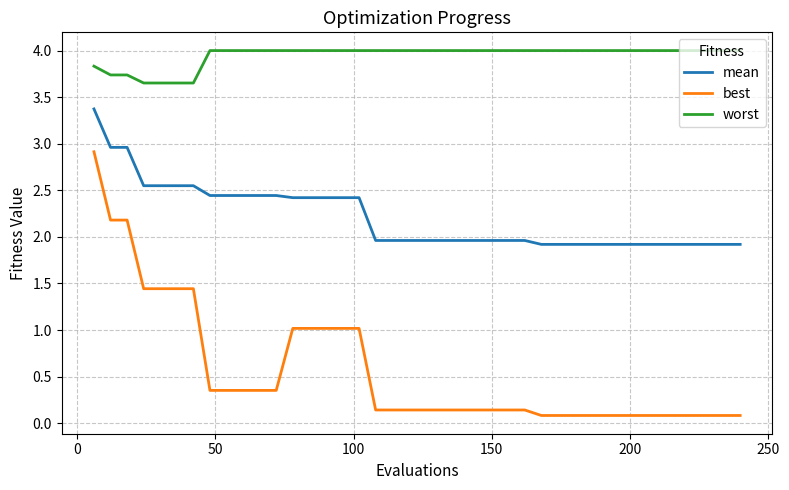

True or false: best and worst cross at least once.

False